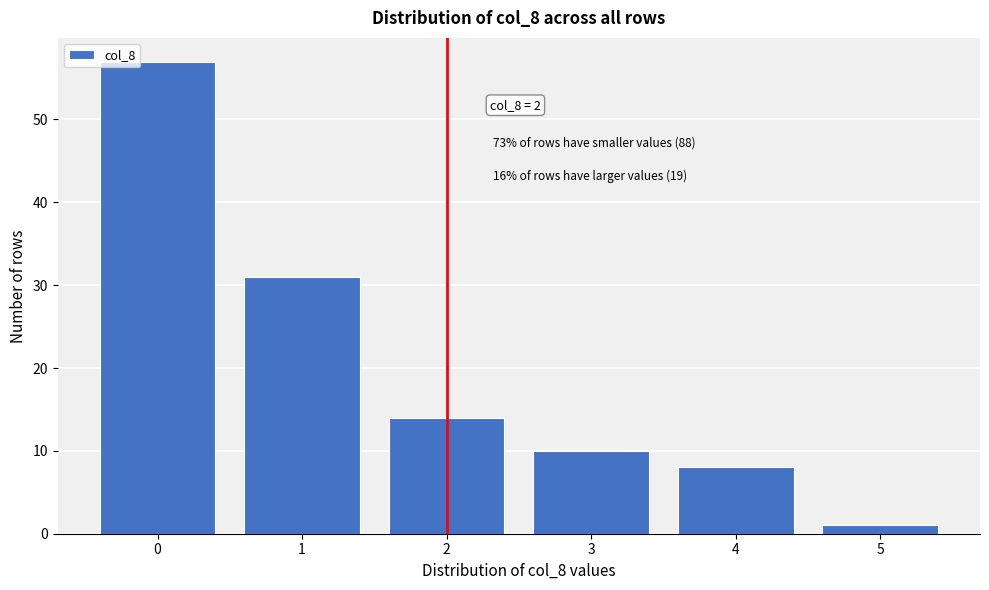

Reading left to right, list all the values displayed in this chart.

0=57	1=31	2=14	3=10	4=8	5=1